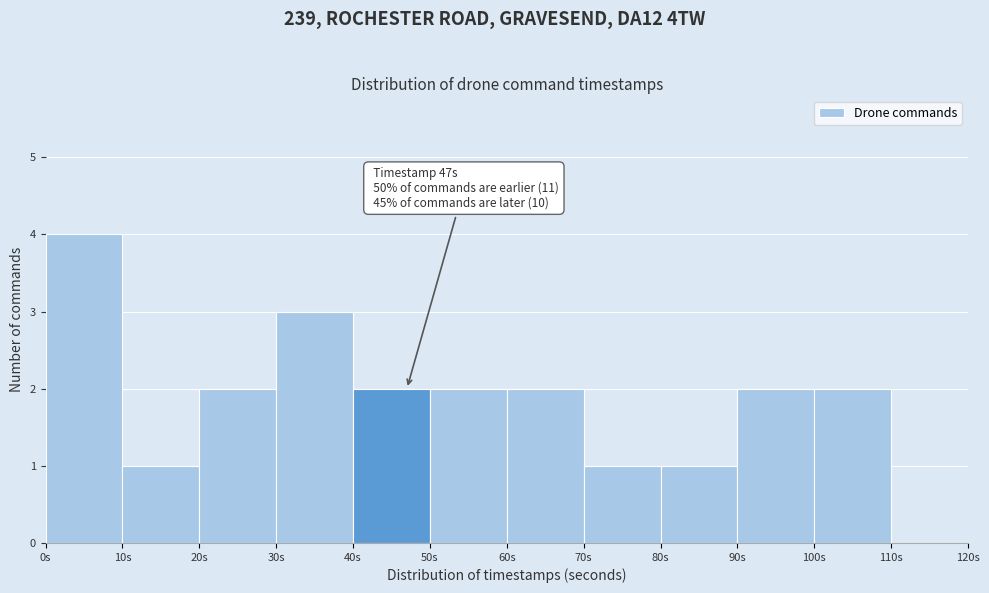

Over which range of the x-axis is the bar tallest?

0 to 10